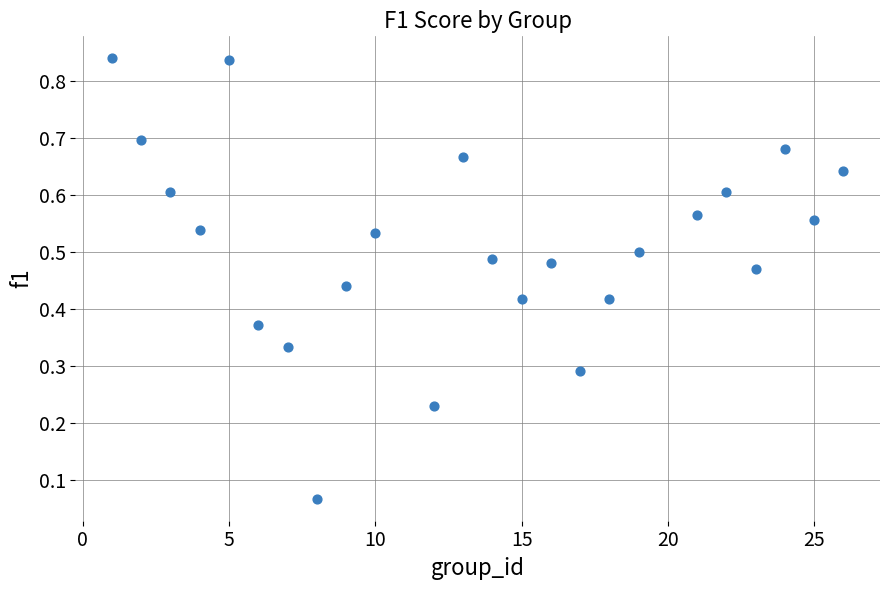

What is the range of X values (max minus min)?

25.0